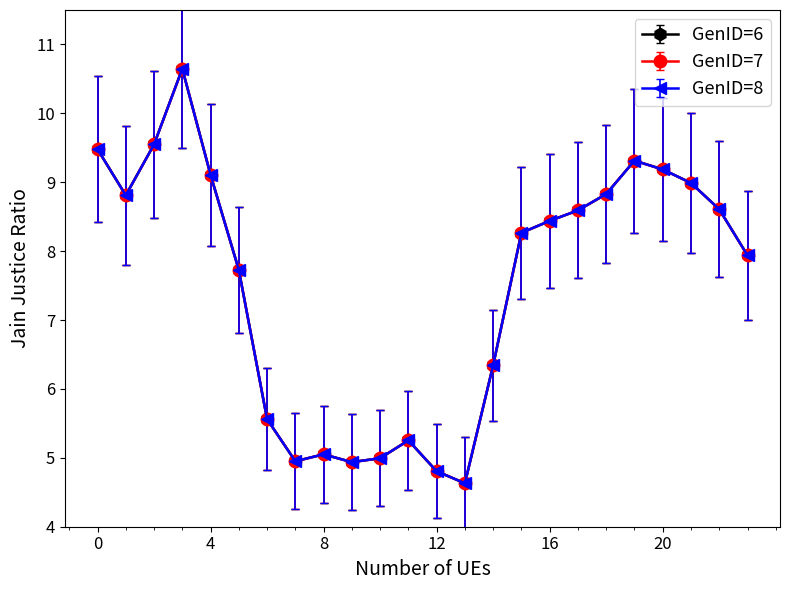

At which label is GenID=6 closest to 7?

14